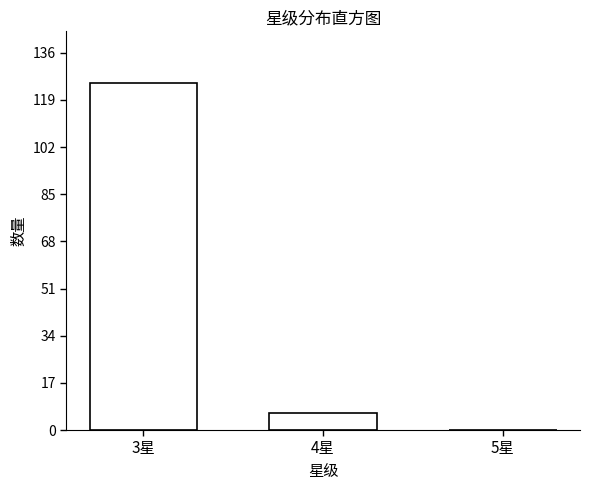

Reading left to right, transcribe all the data shown in this chart.

3星=125	4星=6	5星=0